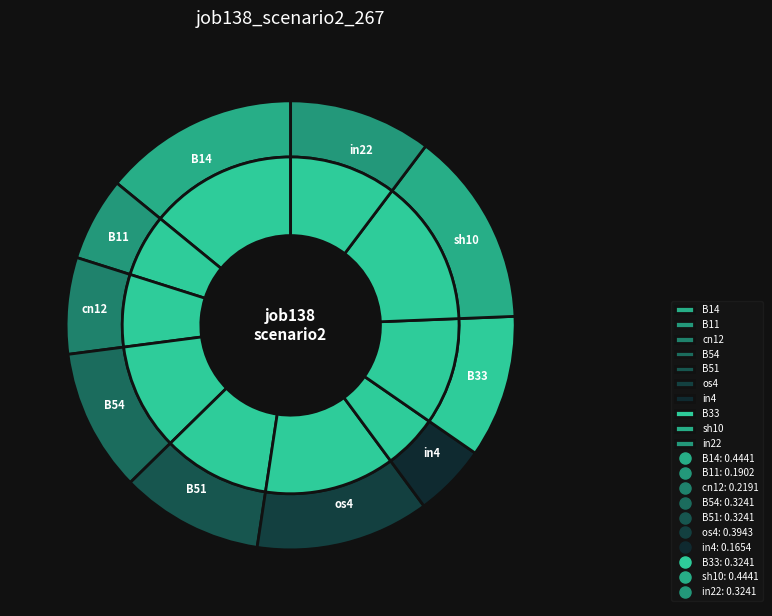

Between in4 and B14, which is larger?

B14